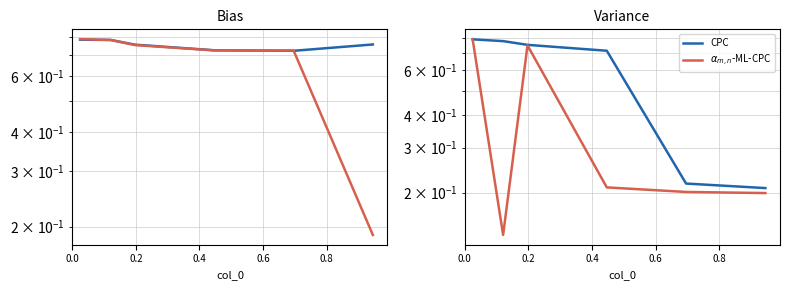

Rank the series by their average value, from lowest to highest.

$\alpha_{m,n}$-ML-CPC, CPC